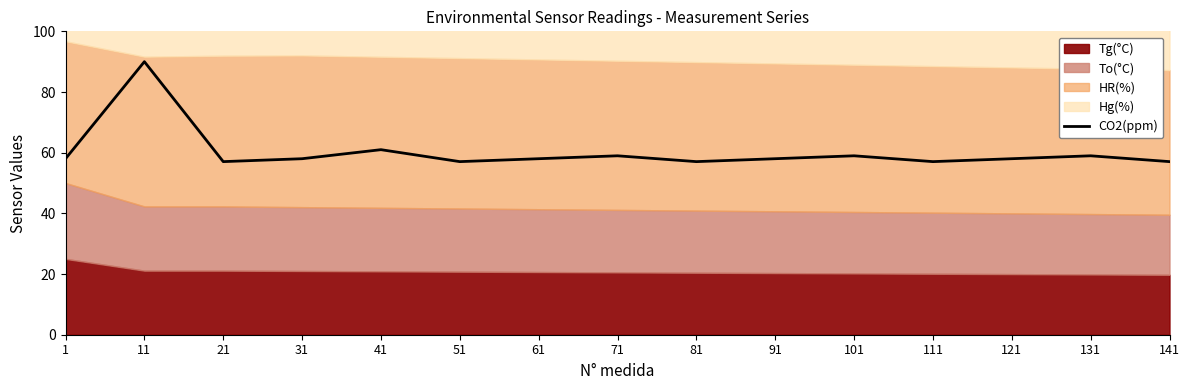

How many values exceed 58?

10